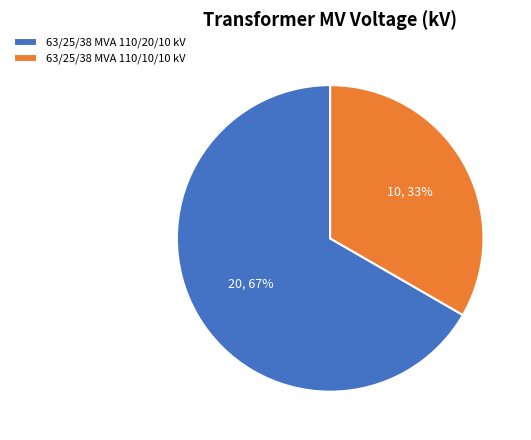

How many segments does this pie chart have?

2